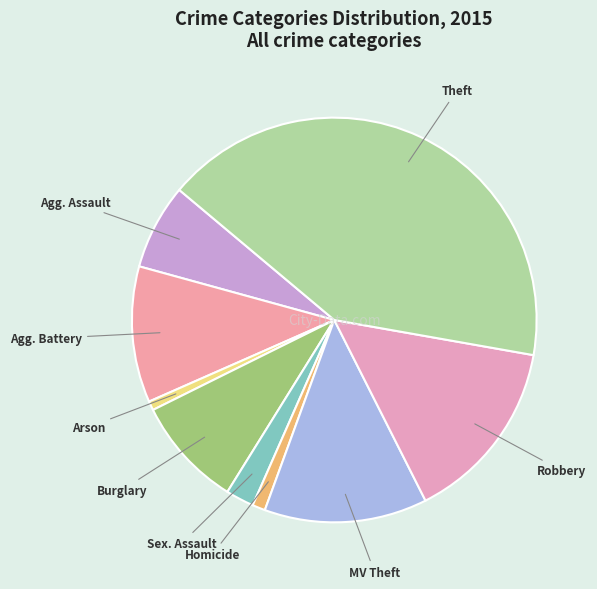

How many segments does this pie chart have?

9